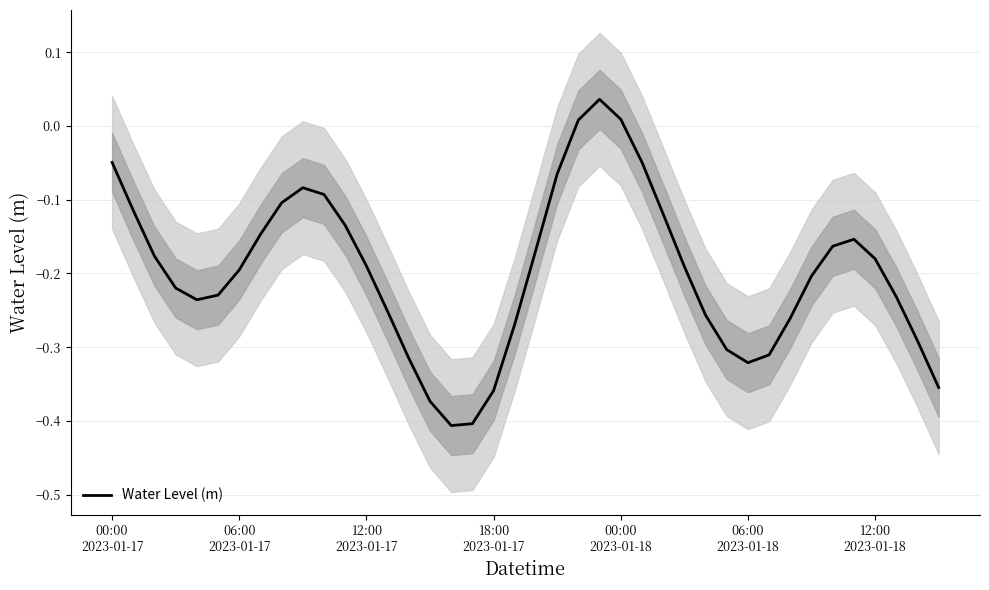

What is the difference between the second highest and second lowest values?

0.4